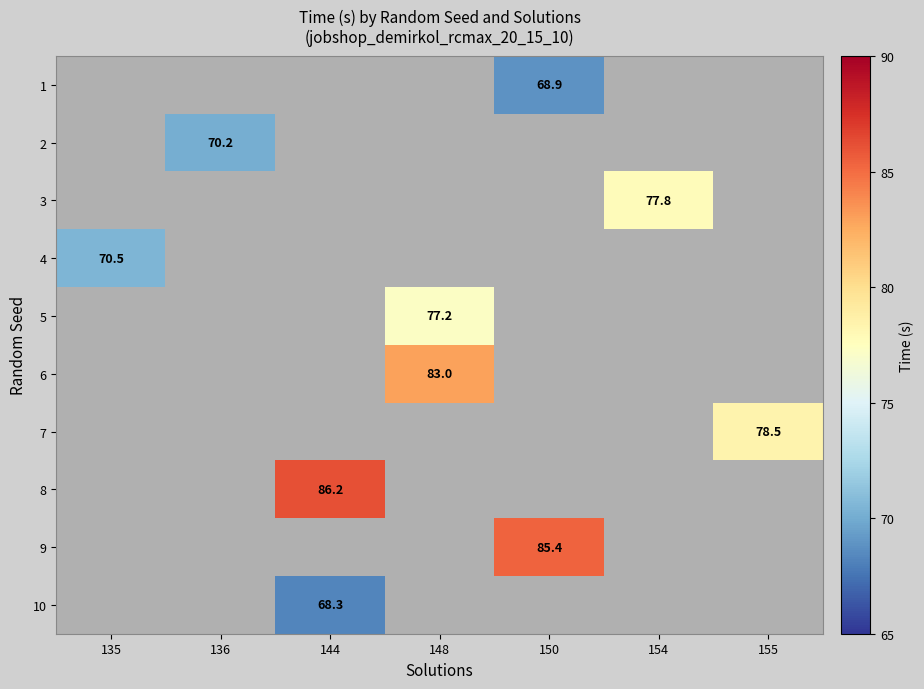

How many values in 8 are above zero?

1